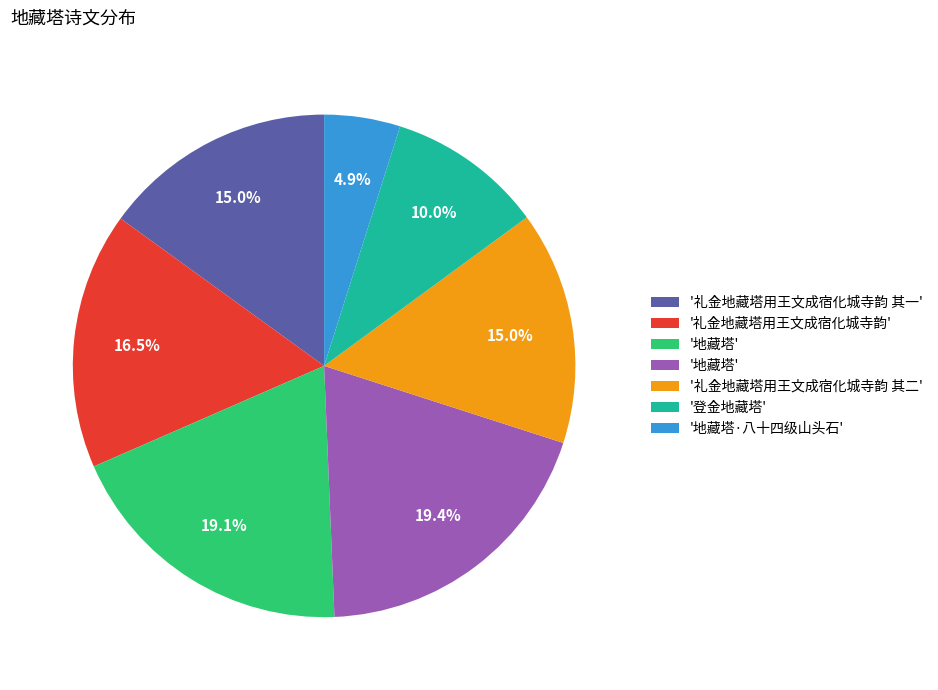

Does any single category account for the majority?

No